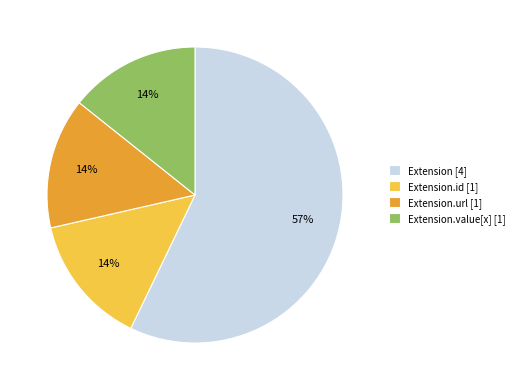

How many segments does this pie chart have?

4